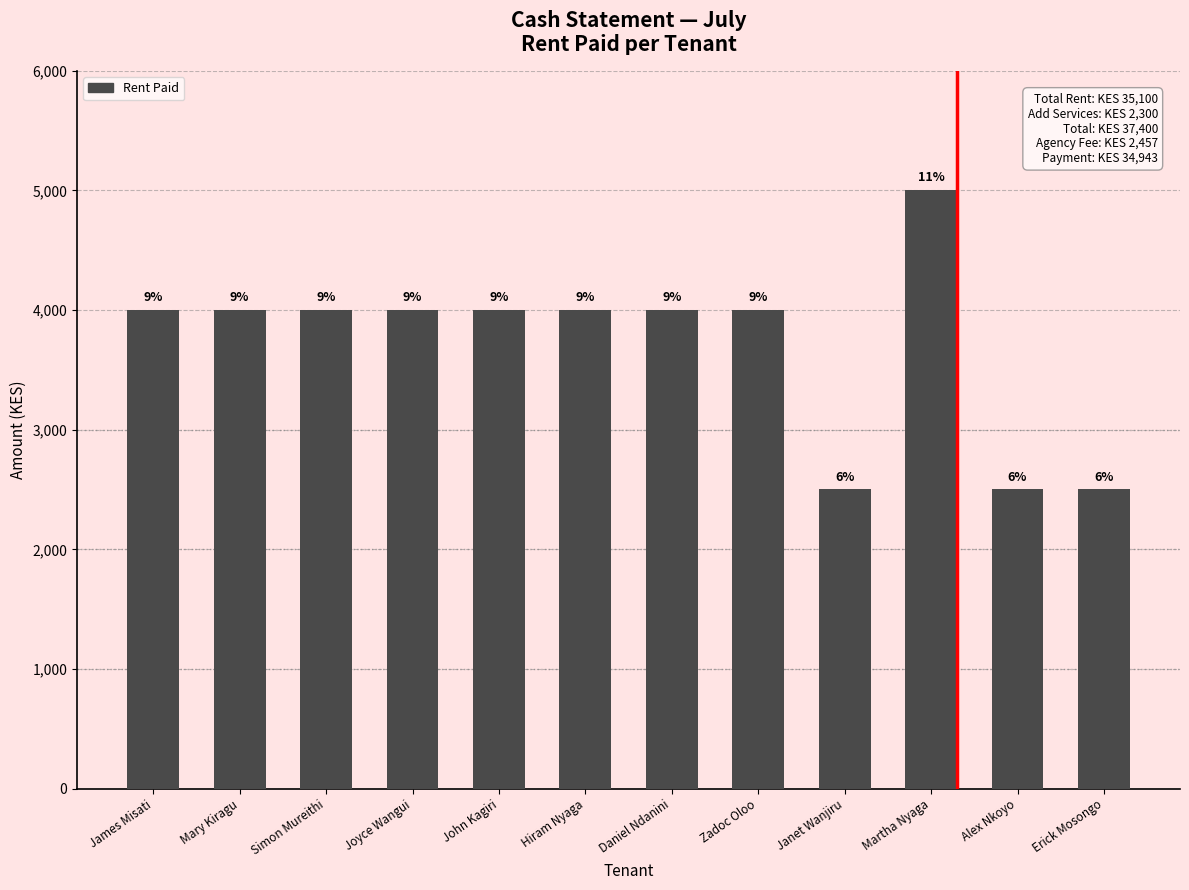

Does the chart contain any negative values?

No